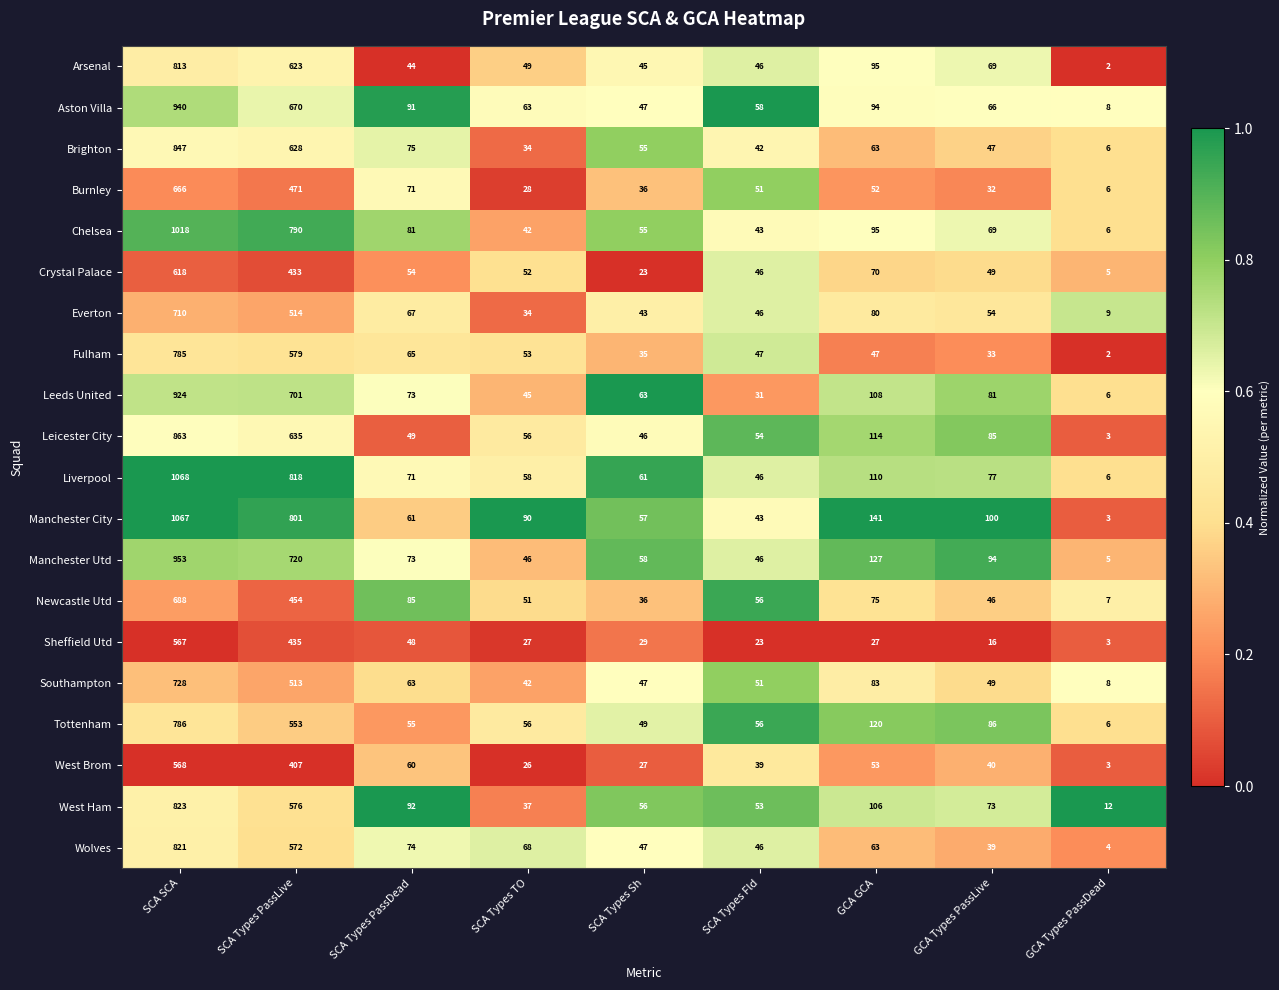

What is the spread (max minus min) of values at SCA SCA?

501